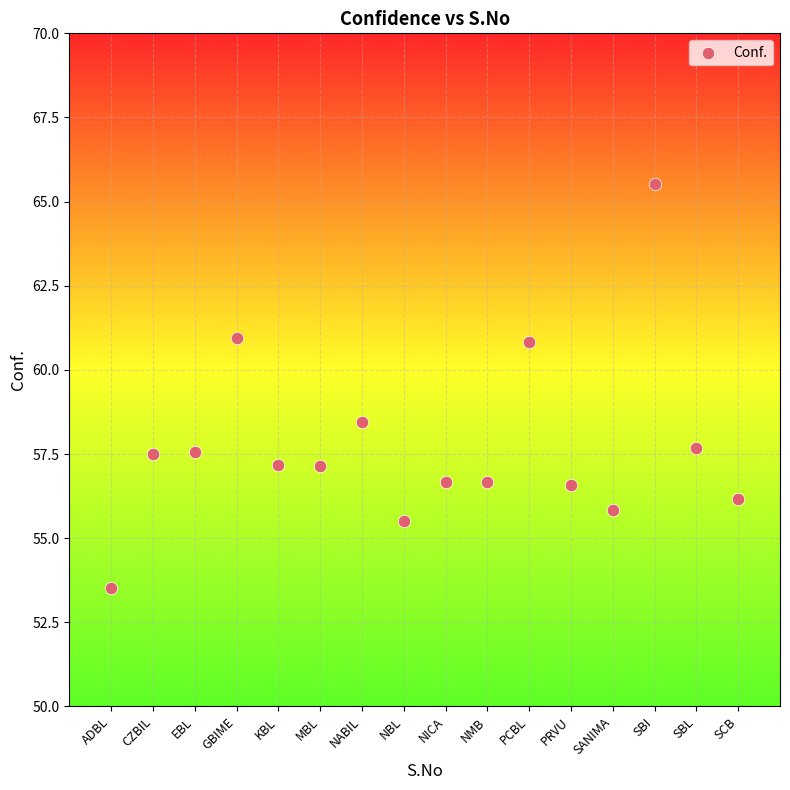

What Y value in the scatter plot is closest to 59?

58.4